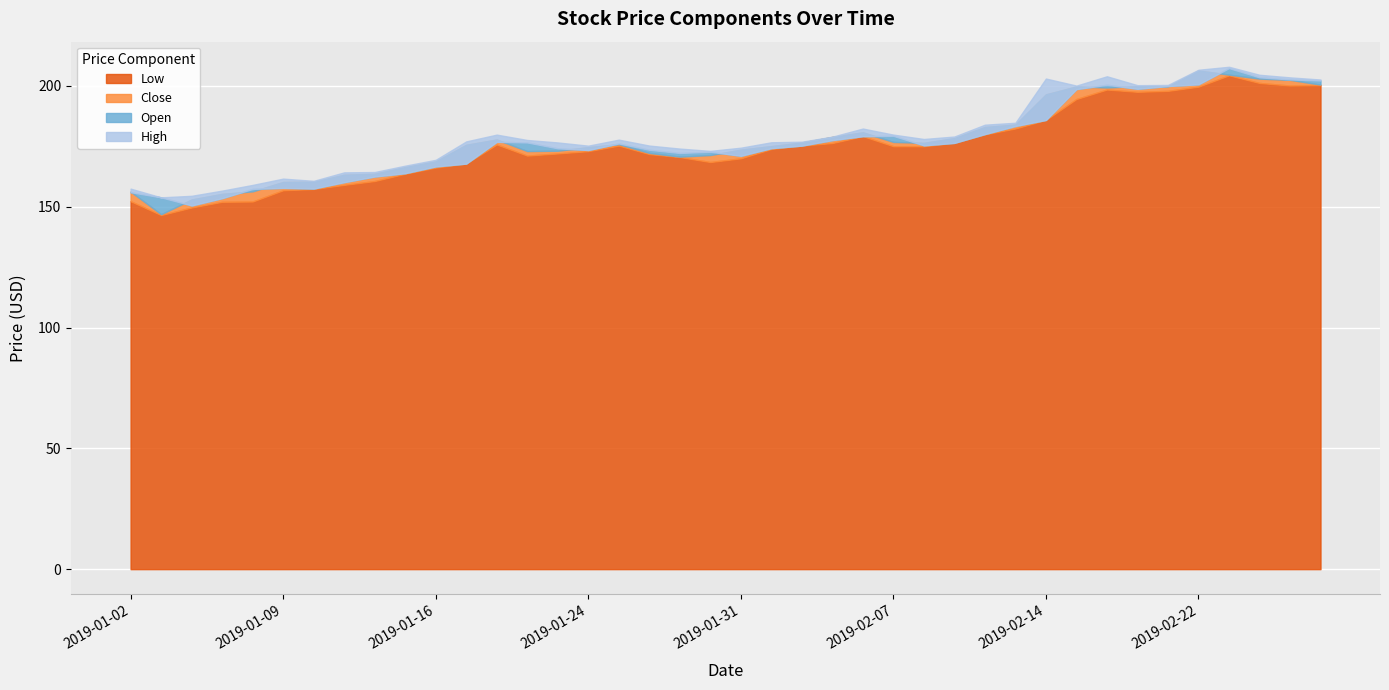

What is the difference between the High values at 2019-02-14 and 2019-02-25?

4.9